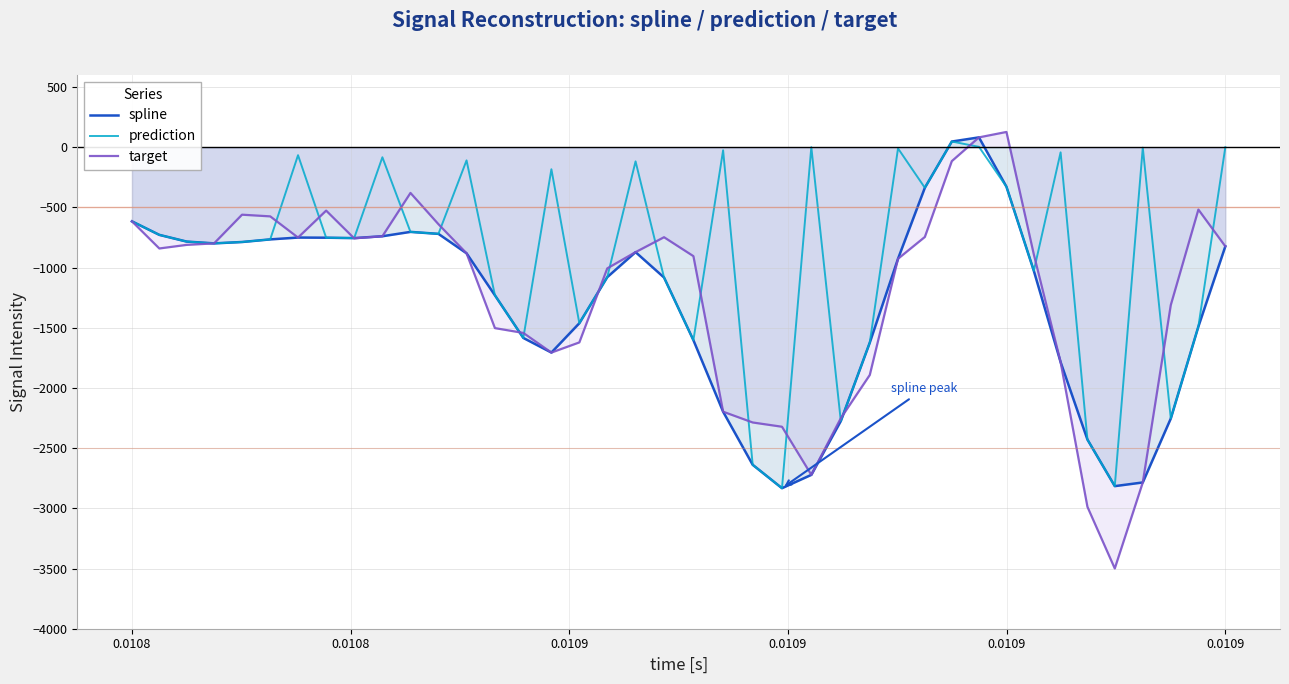

What is the difference between the maximum and minimum values in the prediction series?

2879.8